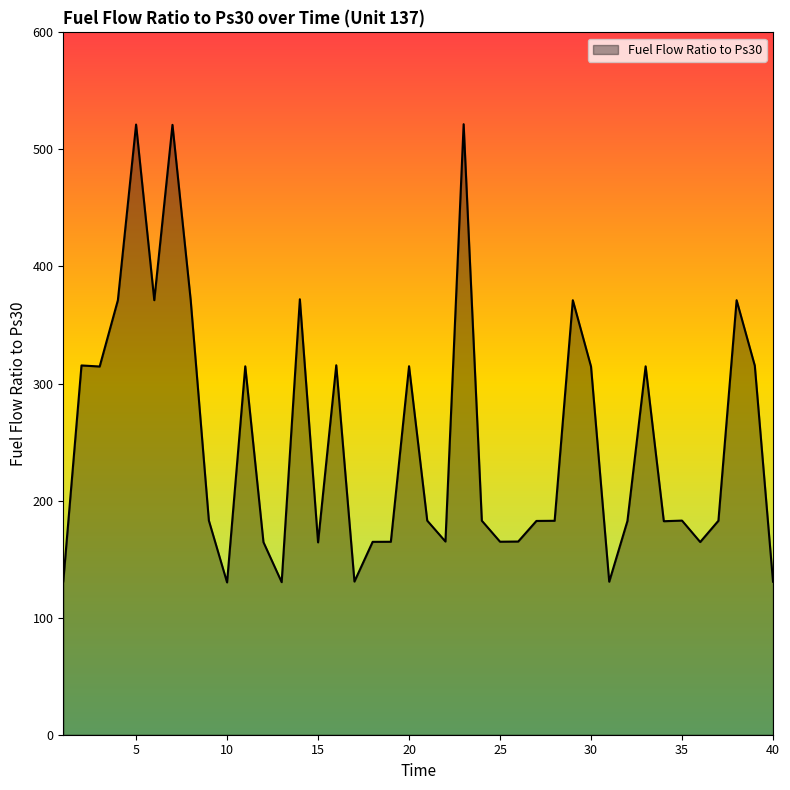

True or false: the data has more than 2 interior local peaks.

True